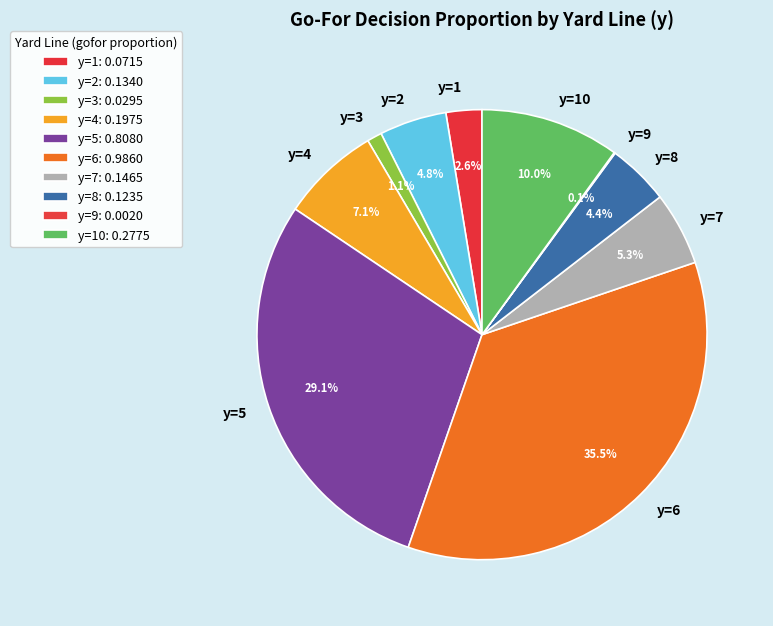

What portion of the pie excludes y=5?

70.9%